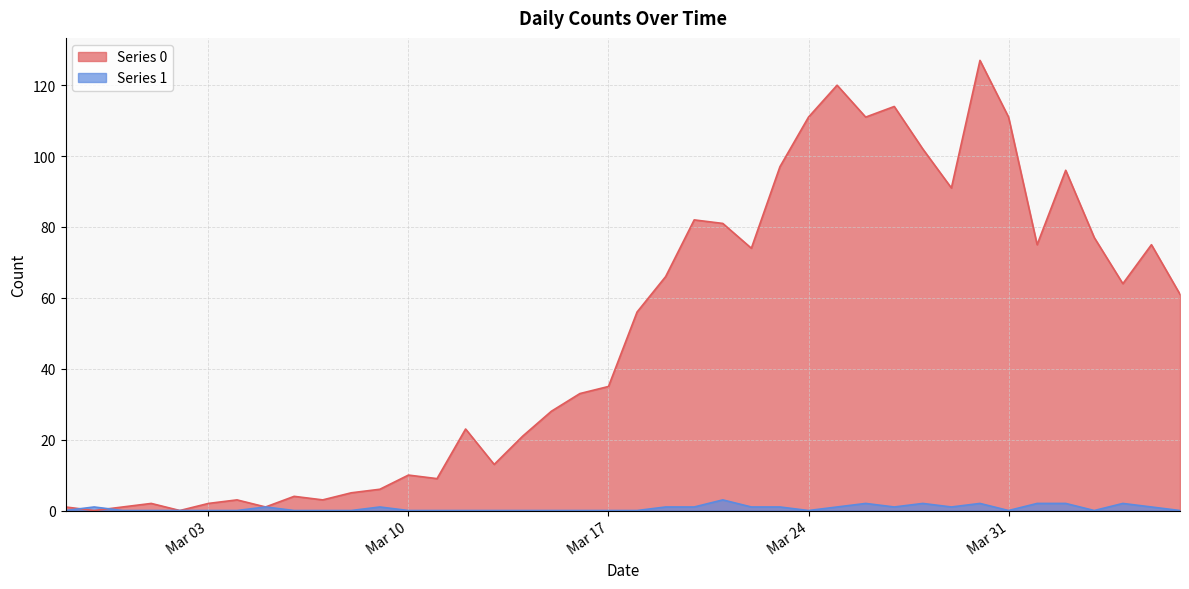

How many lines are shown in the chart?

2